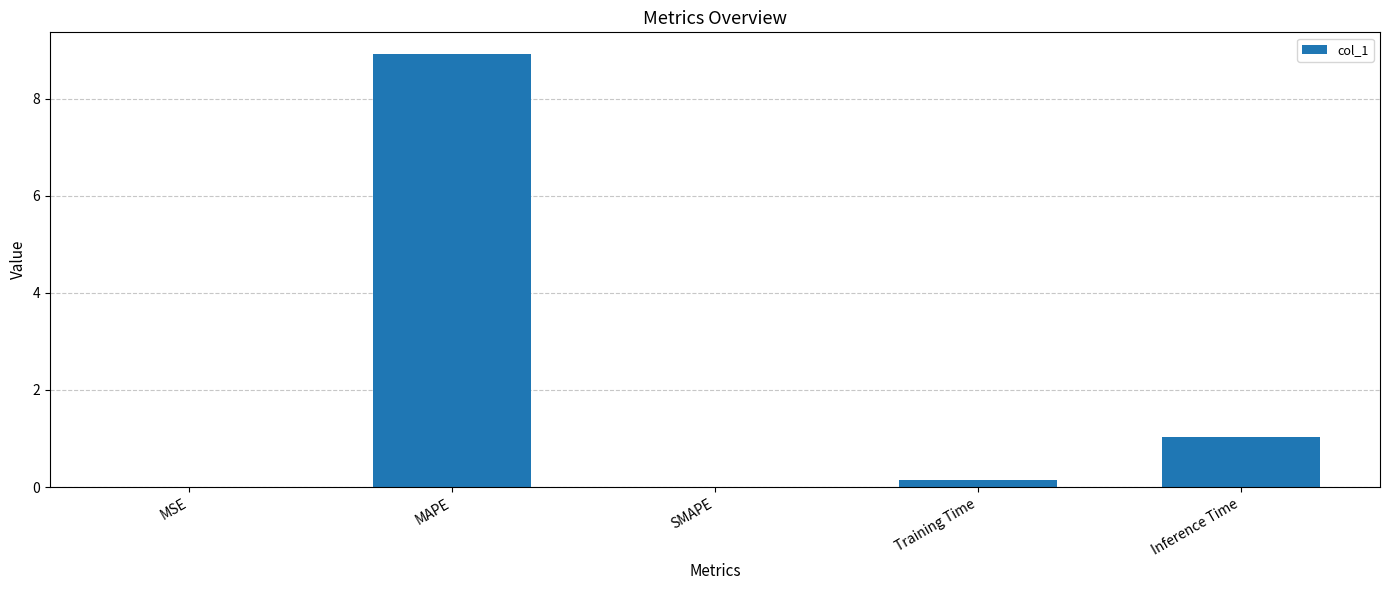

Are the bars grouped side by side (vs. stacked)?

No